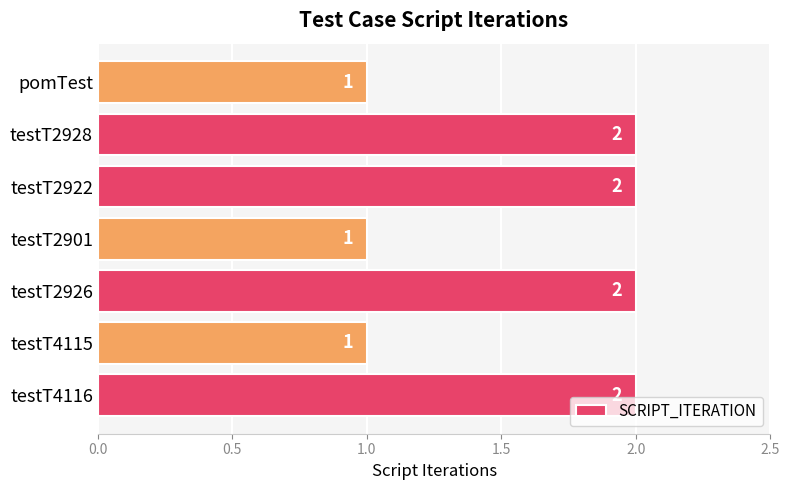

Count the values in the range 1 to 2.

7